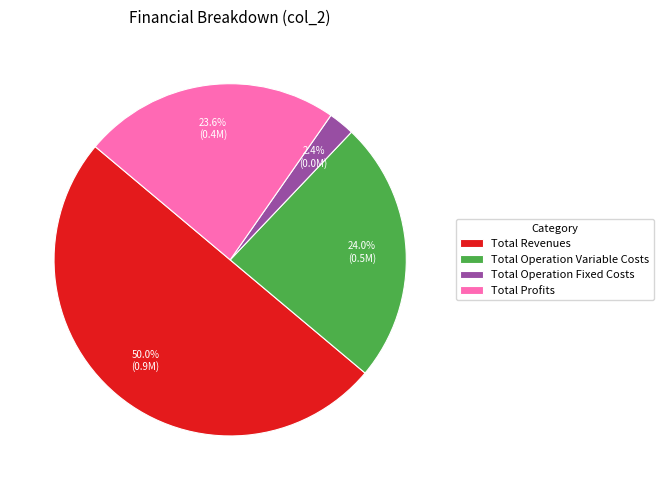

Do Total Profits and Total Revenues together represent more than half of the pie?

Yes